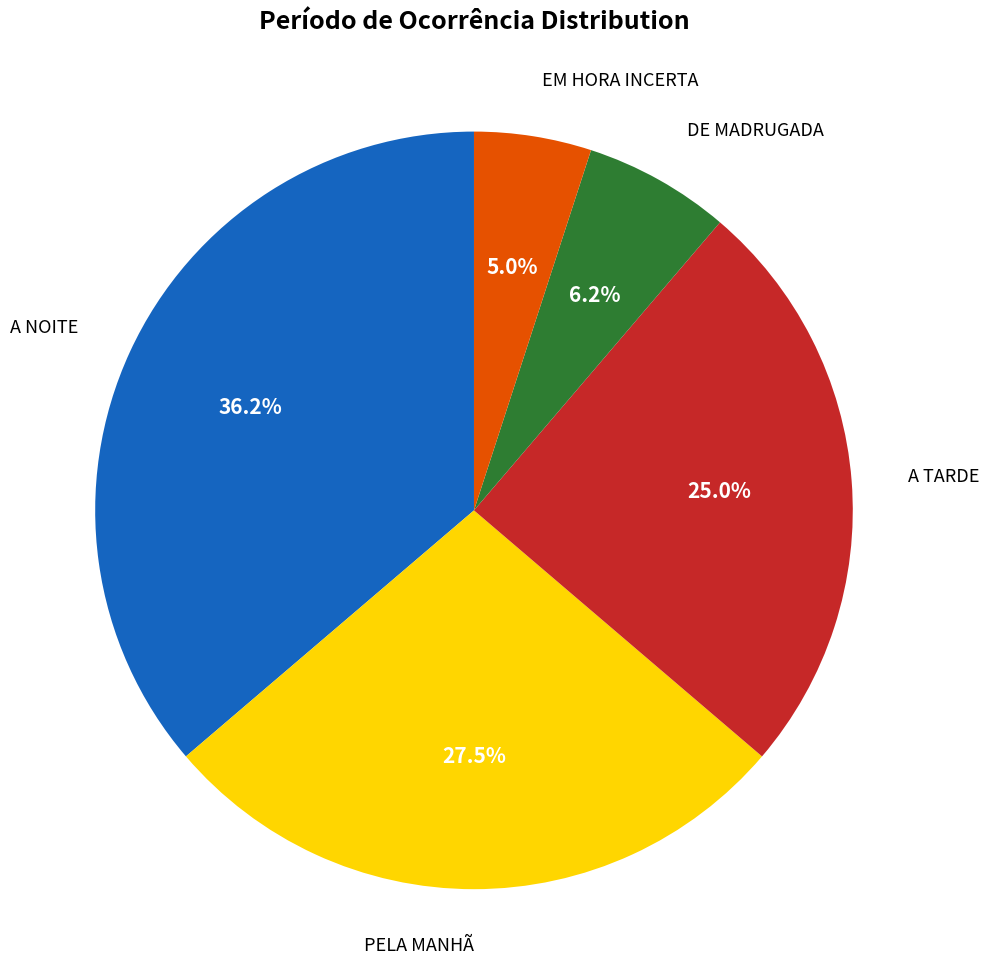

Is there a majority slice in this chart?

No